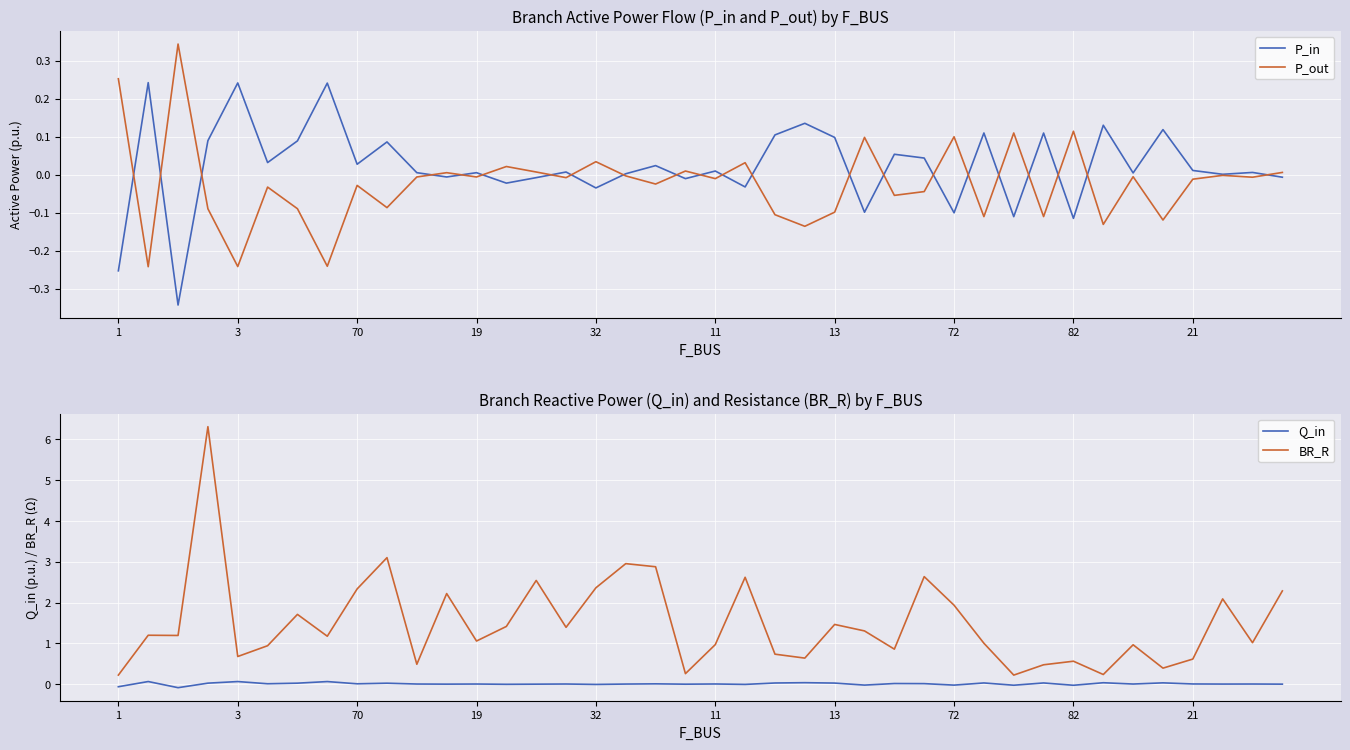

True or false: P_in has a value of 0.1 at 19.

False